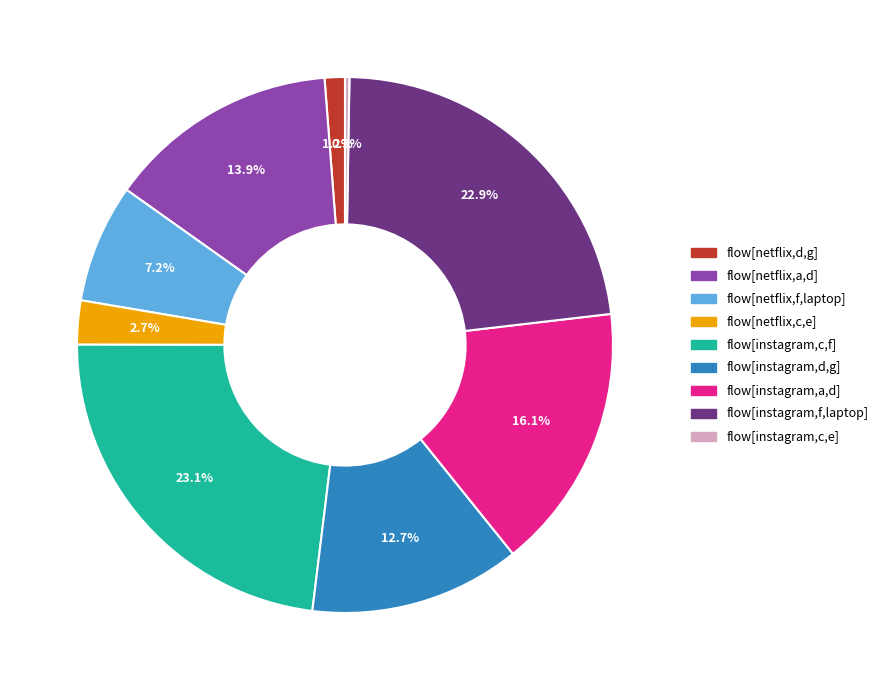

To the nearest percent, what is the average slice percentage?

11%